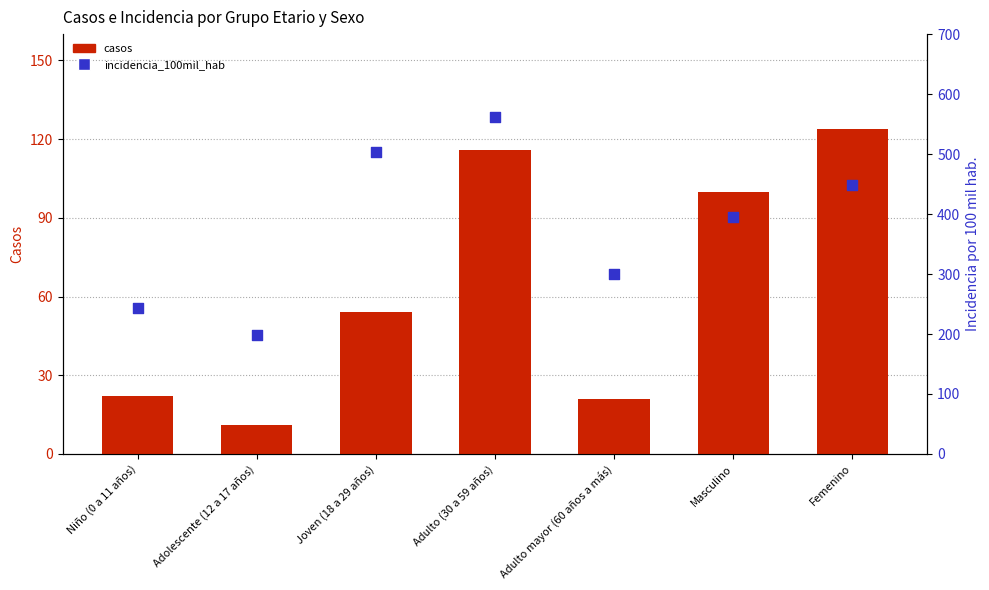

Which series contains the highest Y value?

incidencia_100mil_hab